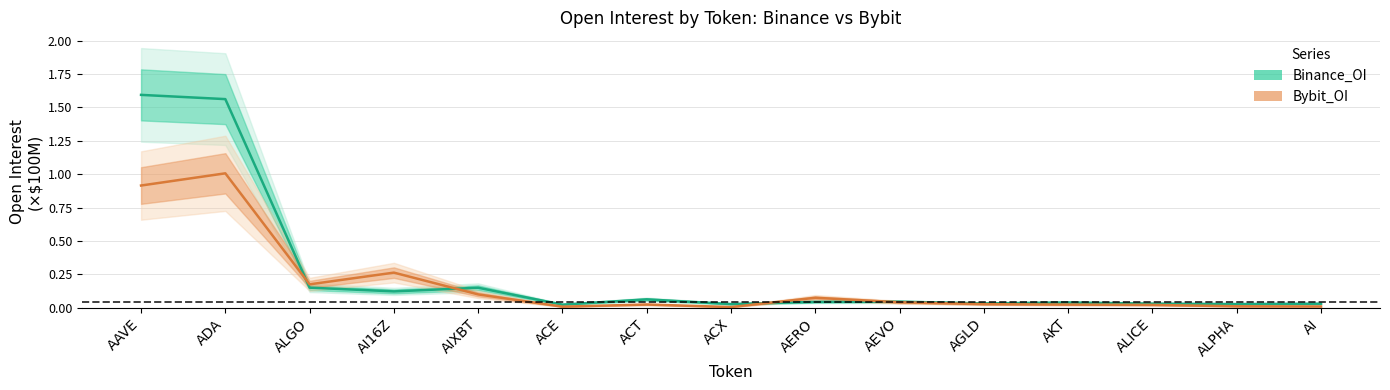

Does the chart have visible grid lines?

Yes